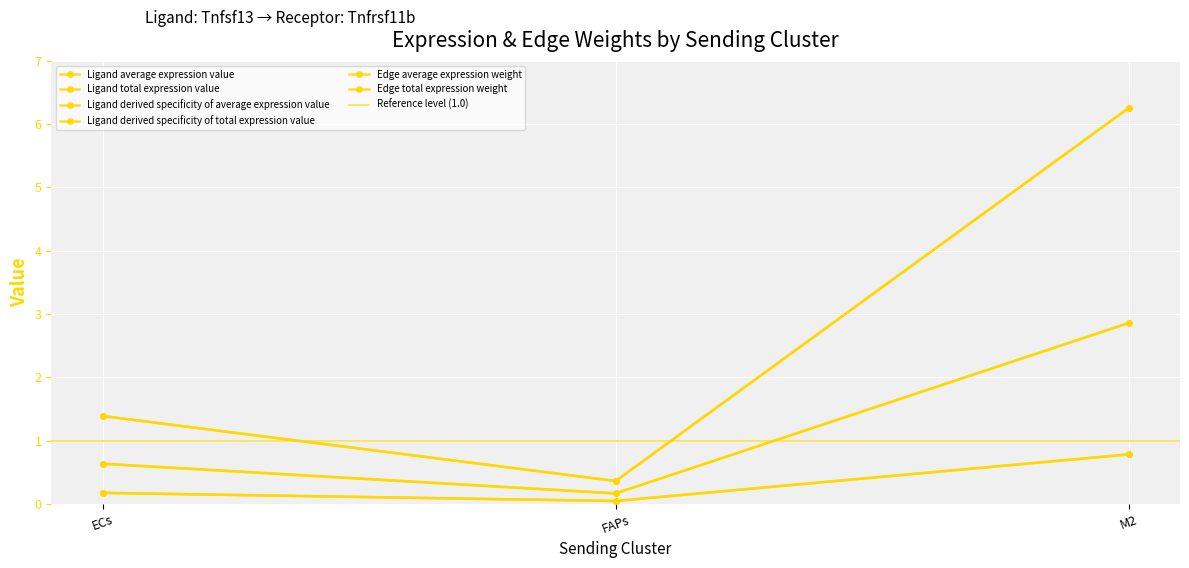

What is the average value of the Ligand derived specificity of average expression value series?

0.3